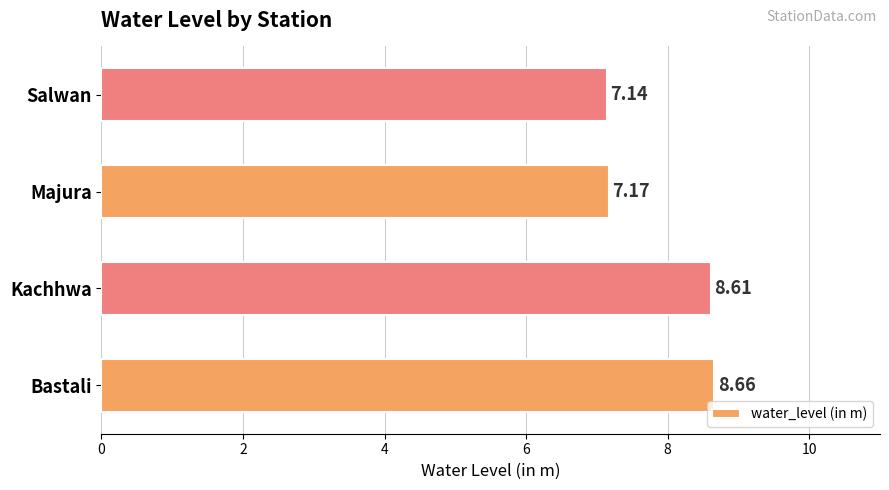

What is the sum of all values?

31.6